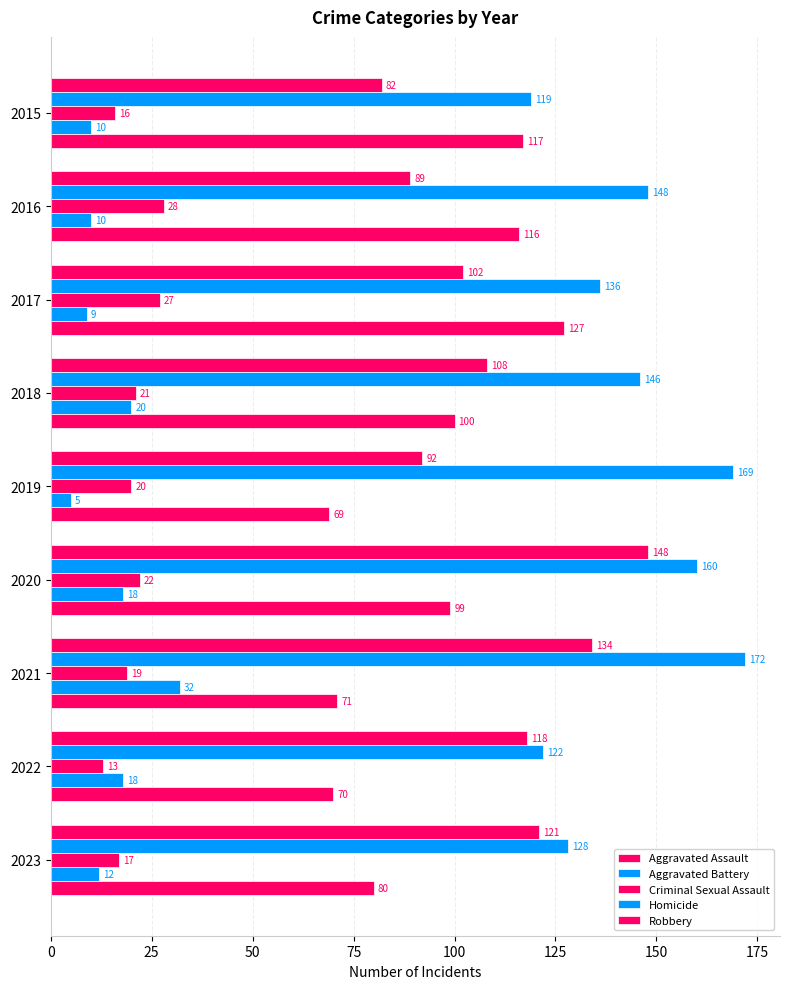

What is the difference between the second highest and second lowest values in the Robbery series?

47